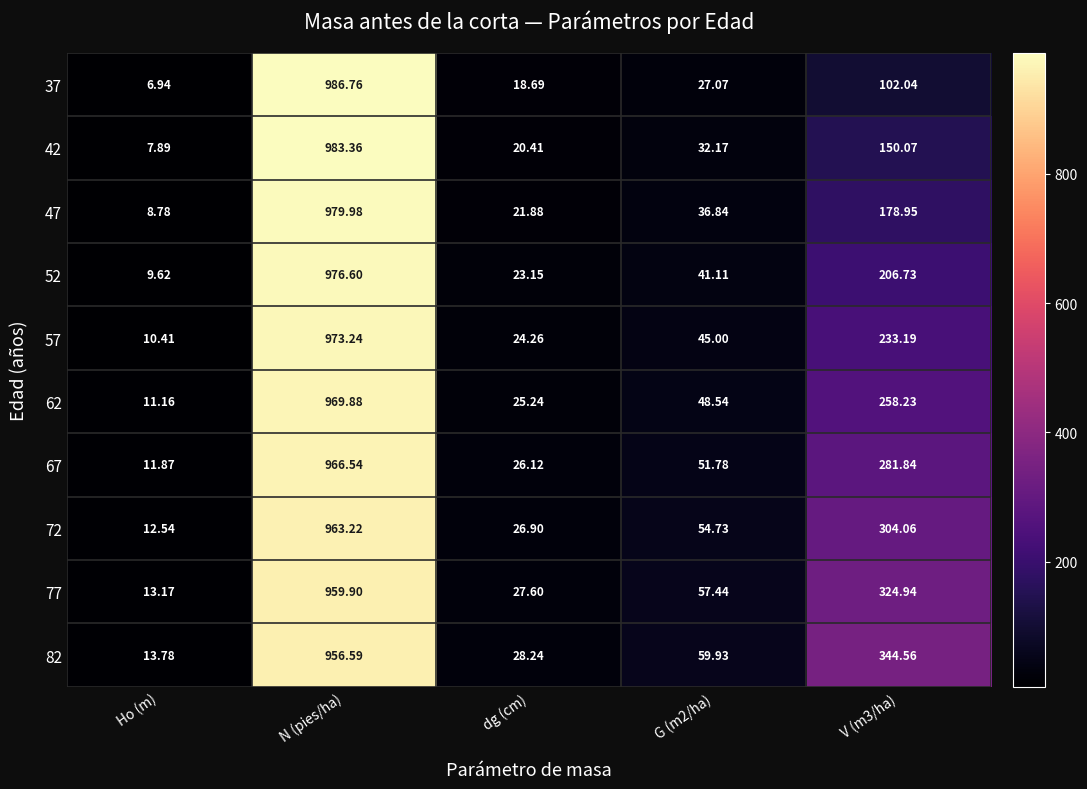

Which label corresponds to the smallest value in the chart?

Ho (m)